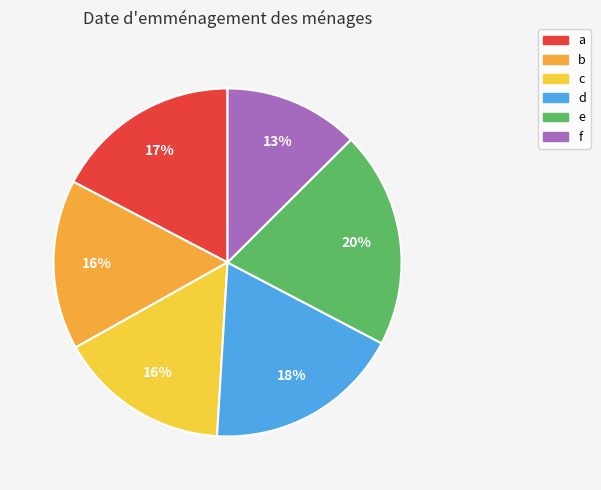

Count the number of slices in the pie.

6